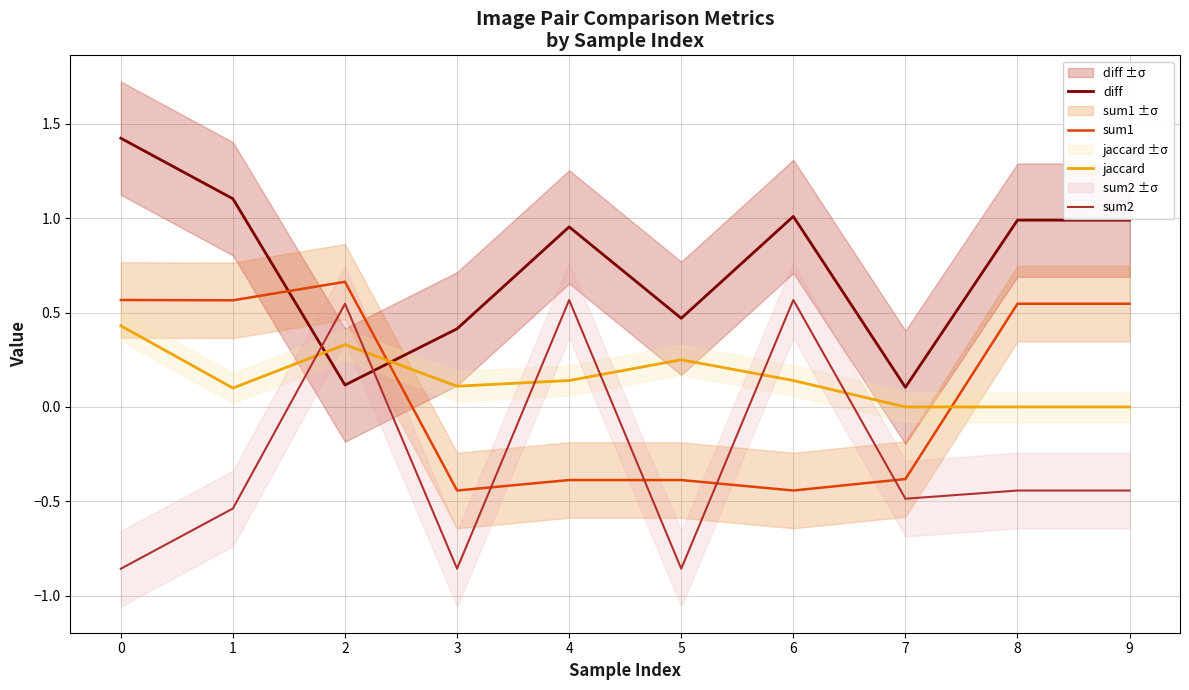

Rank the series by their maximum value, from lowest to highest.

jaccard, sum2, sum1, diff